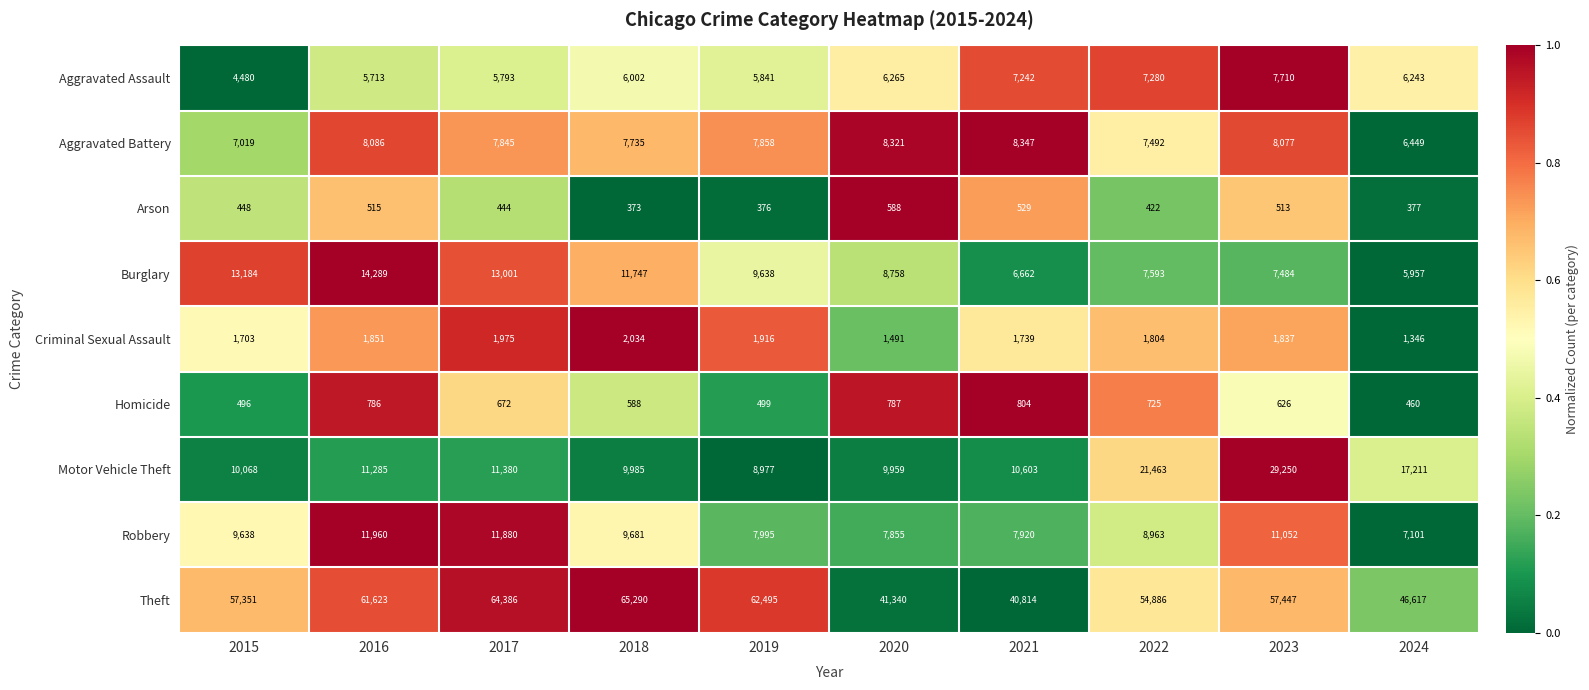

True or false: Criminal Sexual Assault has a value of 1975 at 2017.

True